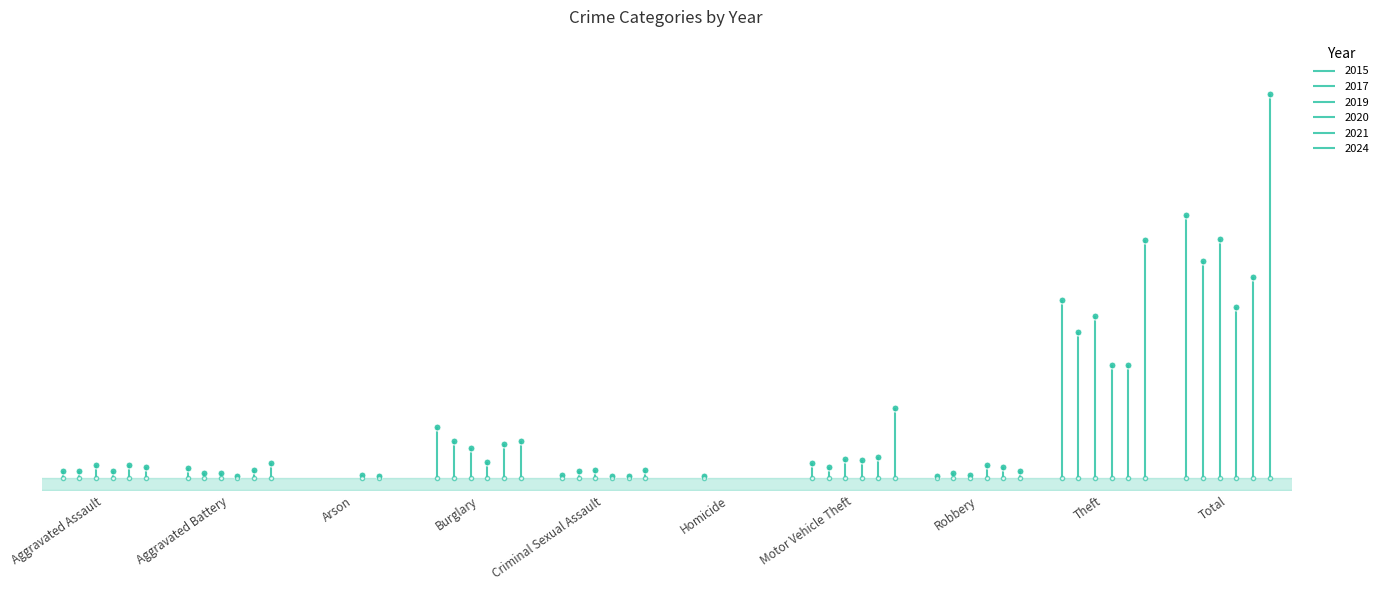

How many data points in 2024 are above 9?

4